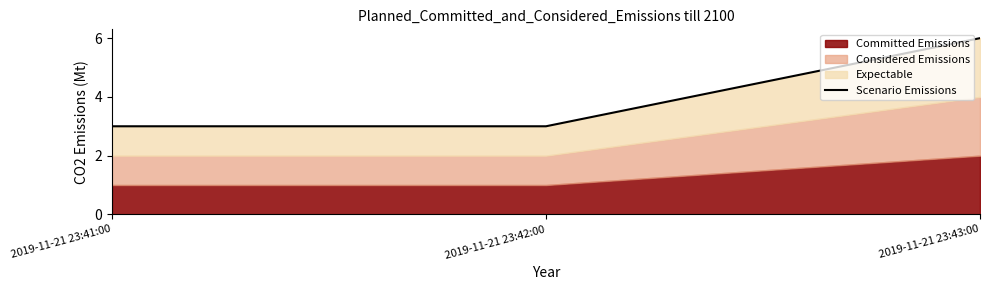

What is the greatest value displayed?

6